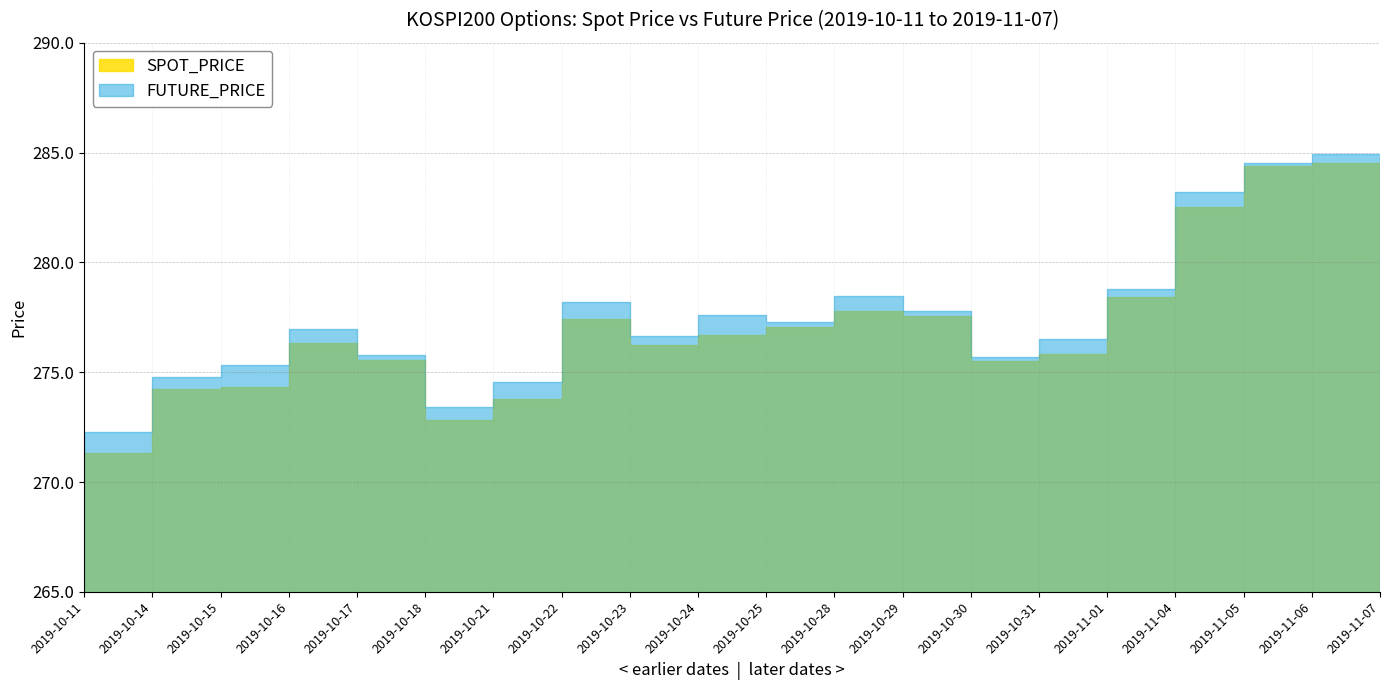

Is it true that SPOT_PRICE equals 284.4 at 2019-11-05?

True